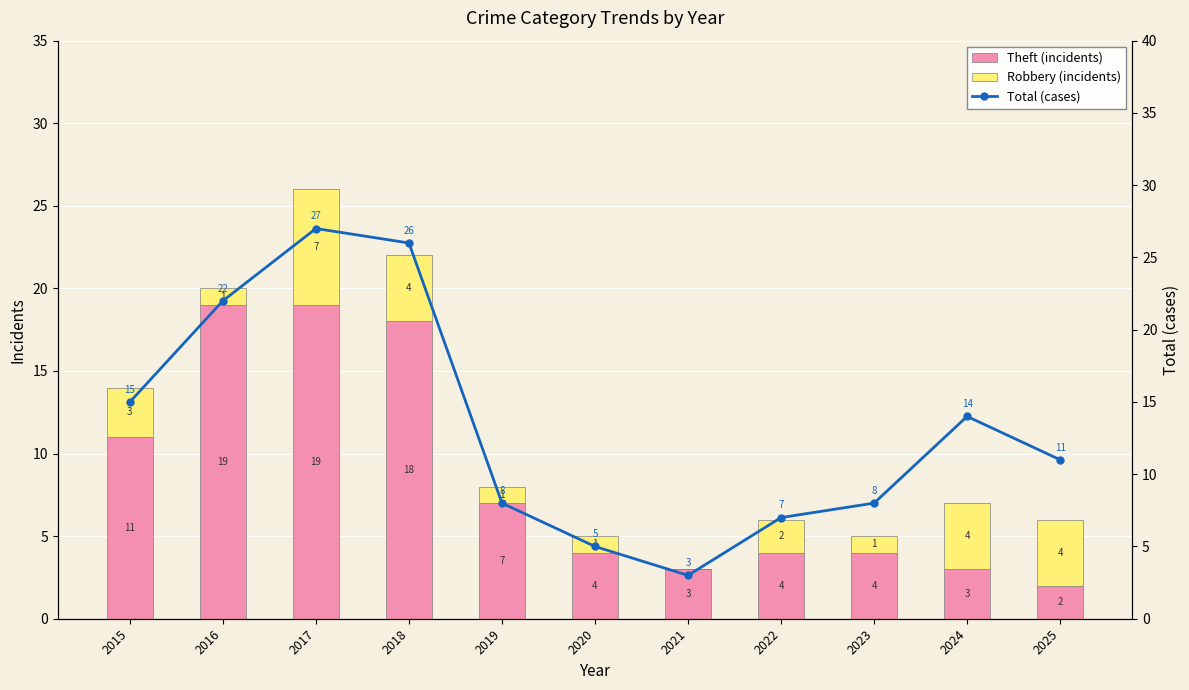

At which category is the sum across all series the highest?

2017